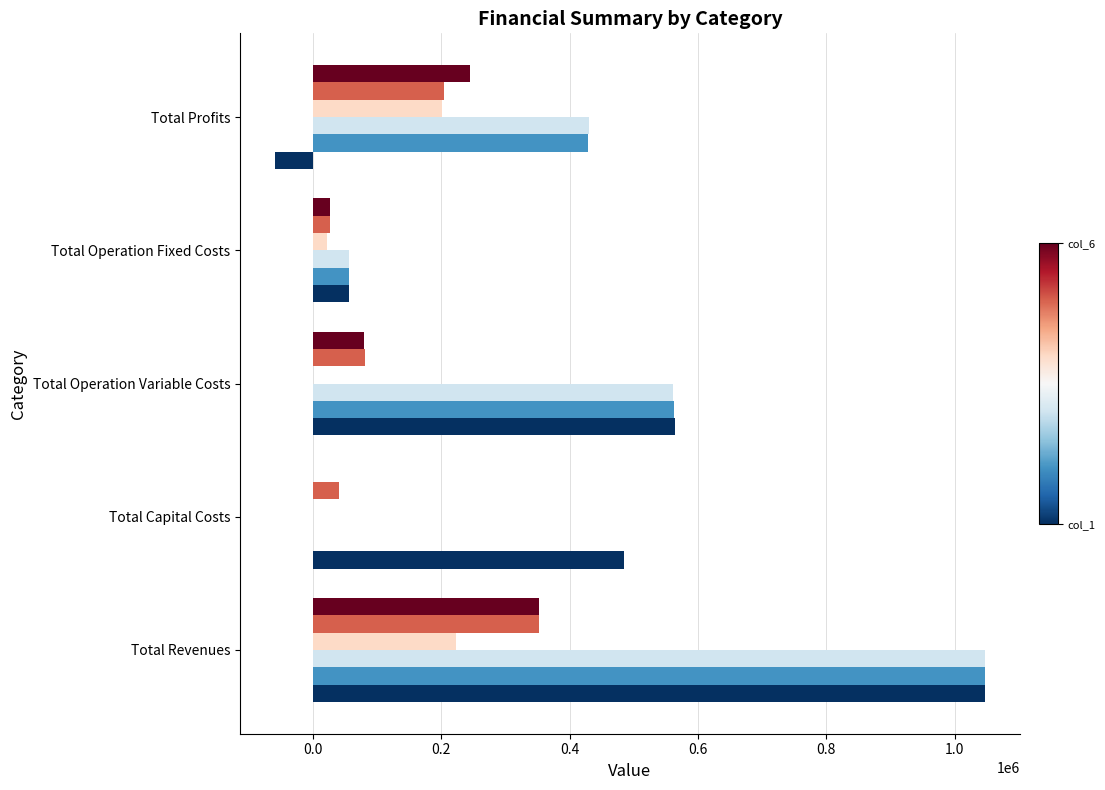

What is the greatest value displayed?

1047051.6